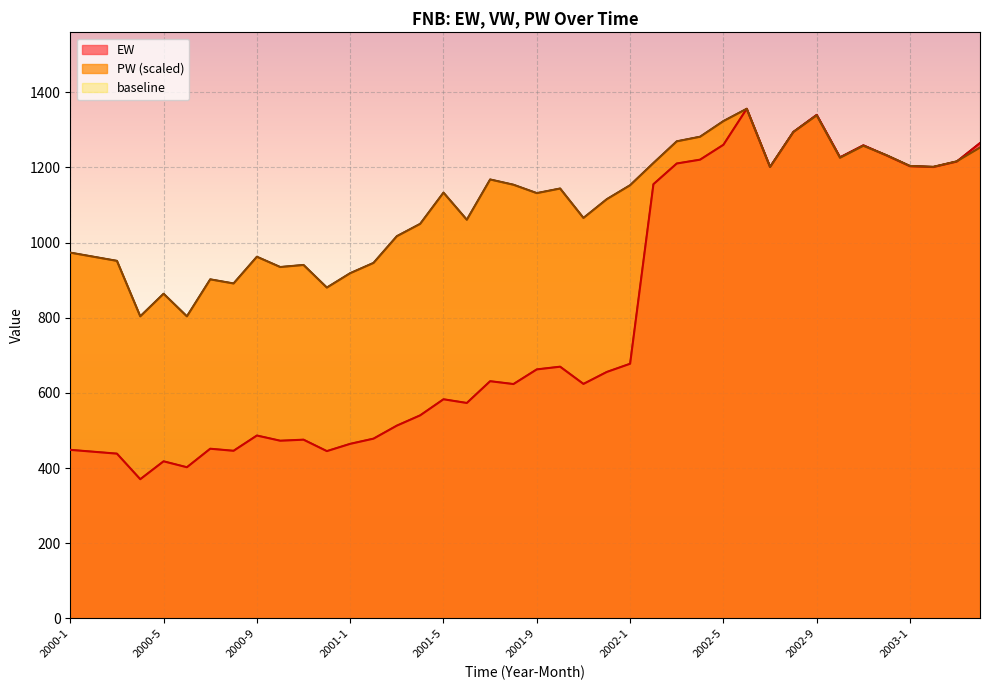

Which category has the lowest value across all series?

2000-4